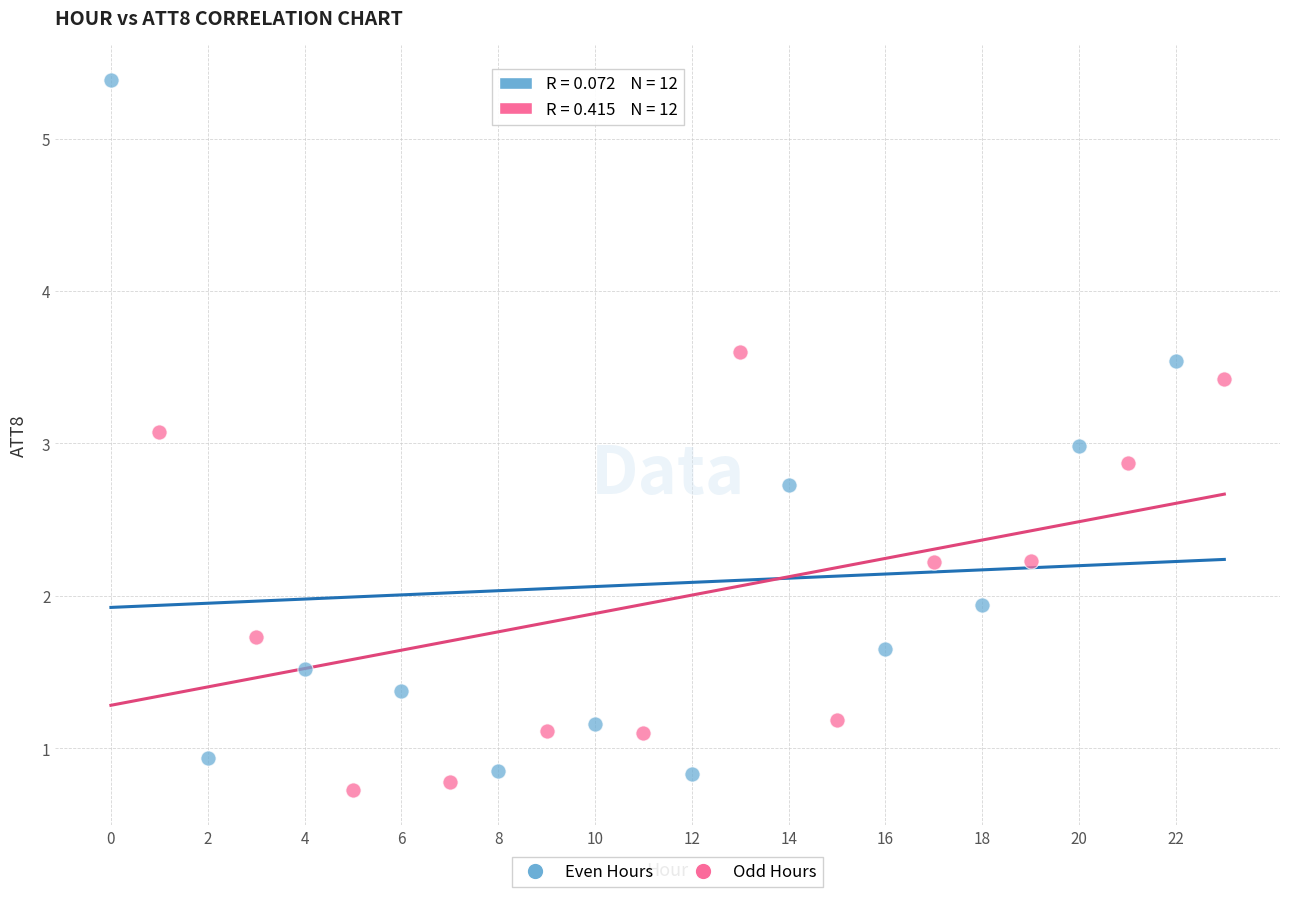

What are all the series names shown in the legend?

Even Hours, Odd Hours